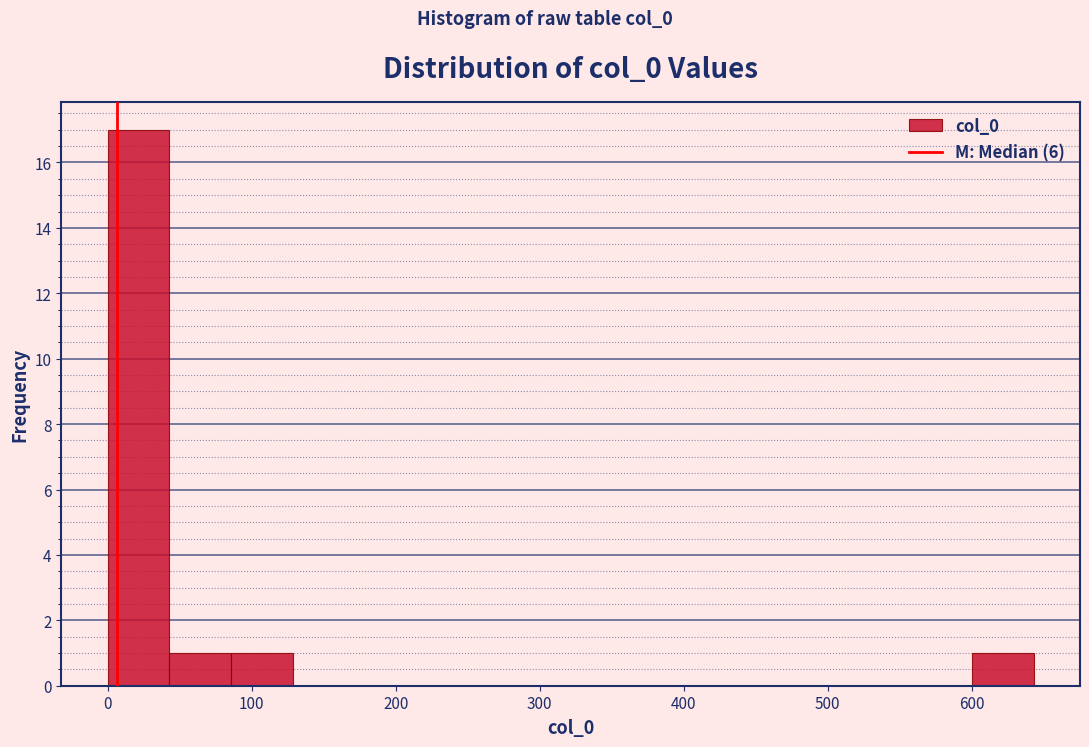

Which range on the x-axis has the tallest bar?

0 to 40